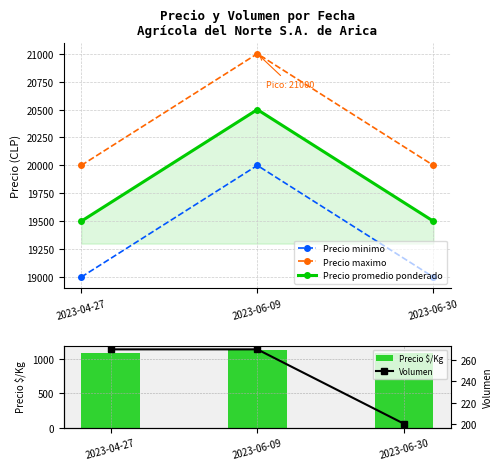

What is the difference between the highest and lowest values at 2023-06-09?

20730